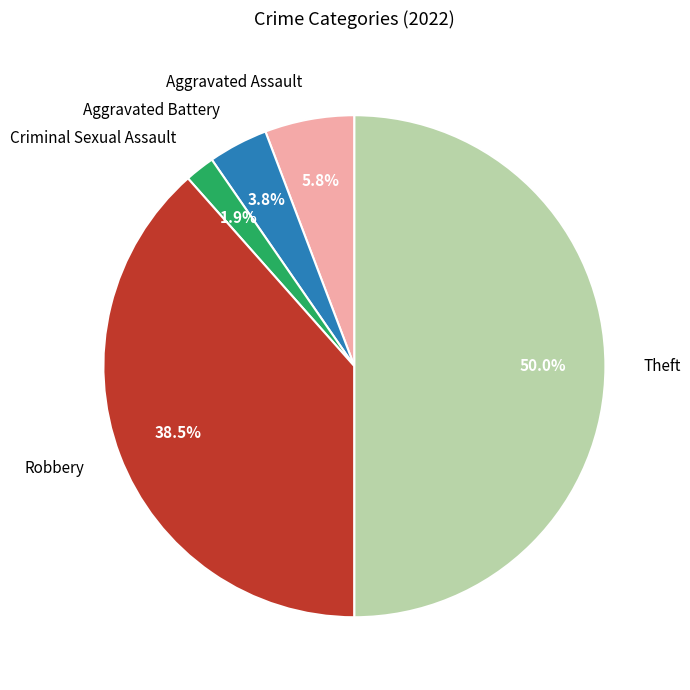

What is the total percentage of Aggravated Battery and Theft?

53.8%